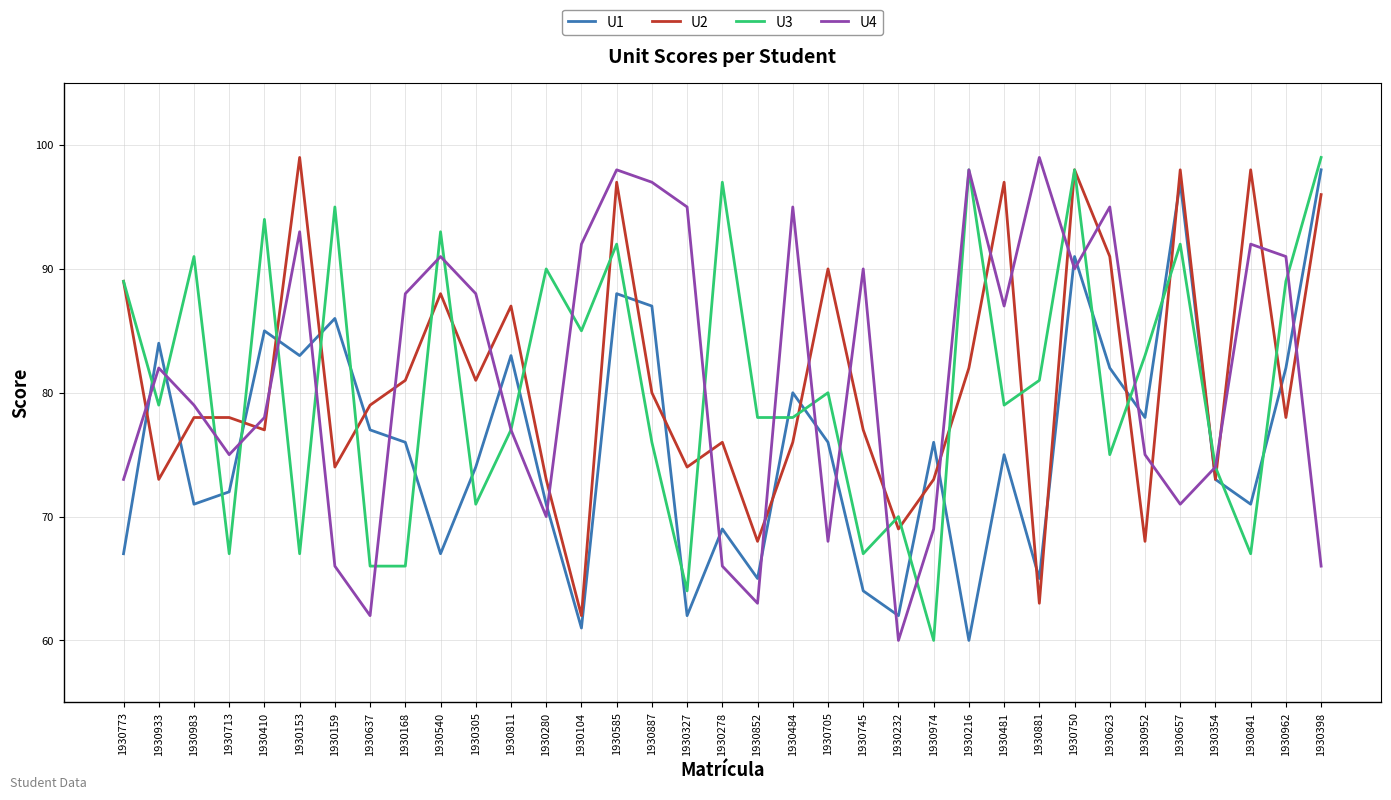

What is the total value across all series at 1930713?

292